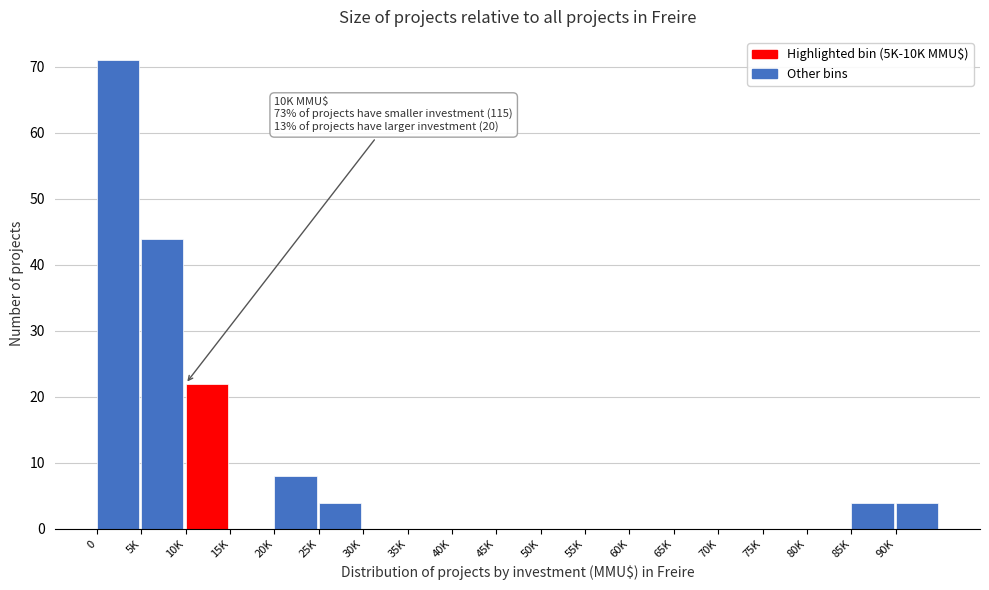

Reading left to right, transcribe all the data shown in this chart.

0=71	5K=44	10K=22	15K=0	20K=8	25K=4	30K=0	35K=0	40K=0	45K=0	50K=0	55K=0	60K=0	65K=0	70K=0	75K=0	80K=0	85K=4	90K=4